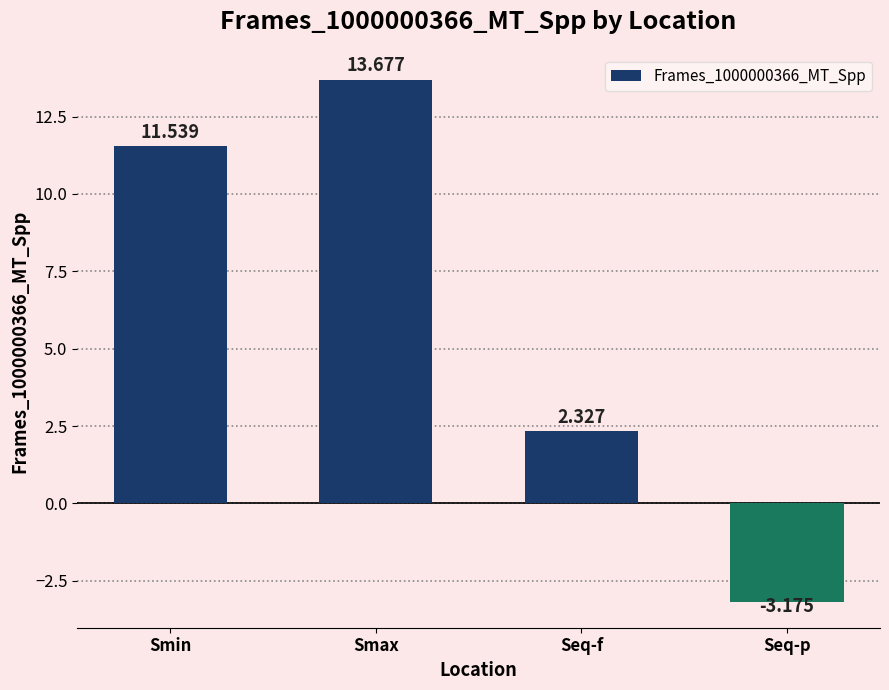

How many positive values are there?

3